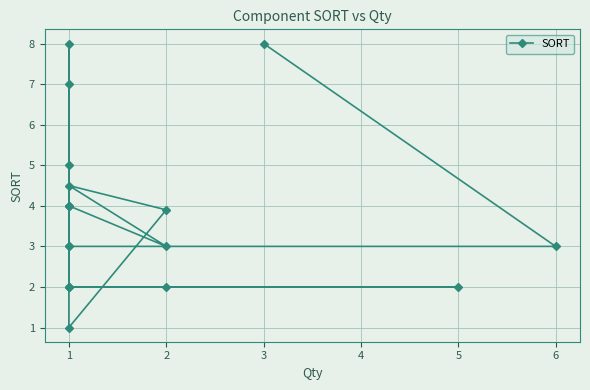

List the labels in order of value, smallest first.

1, 1, 5, 1, 2, 1, 6, 1, 1, 2, 2, 1, 1, 1, 1, 1, 1, 3, 1